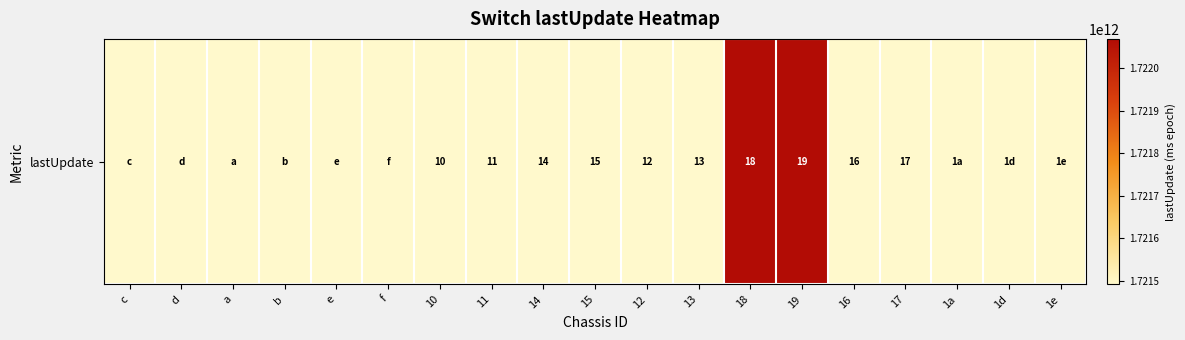

List the labels in order of value, largest first.

18, 19, 10, 15, e, f, a, 1e, c, 11, 1a, 14, d, 1d, 17, 13, 12, b, 16